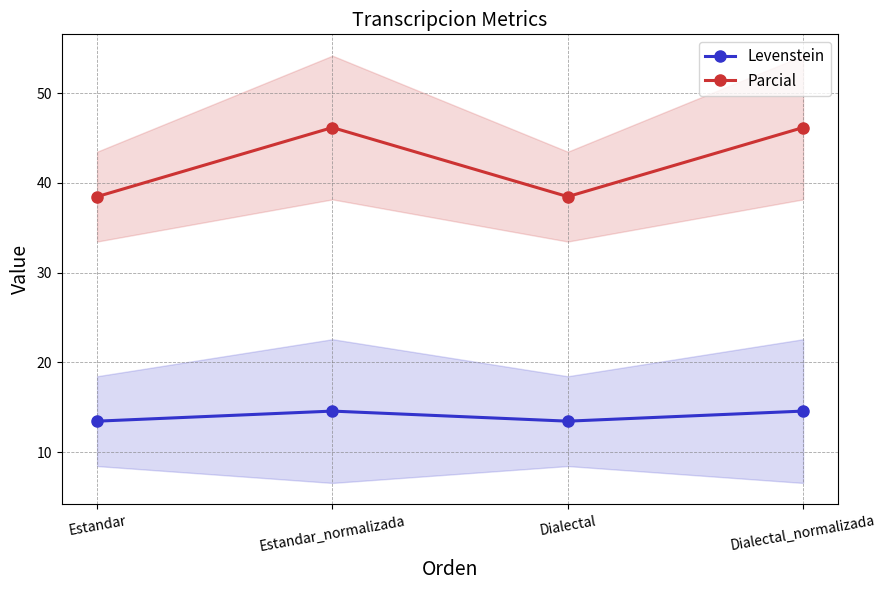

Reading left to right, list all the values displayed in this chart.

Levenstein: 13.5	14.6	13.5	14.6
Parcial: 38.5	46.2	38.5	46.2